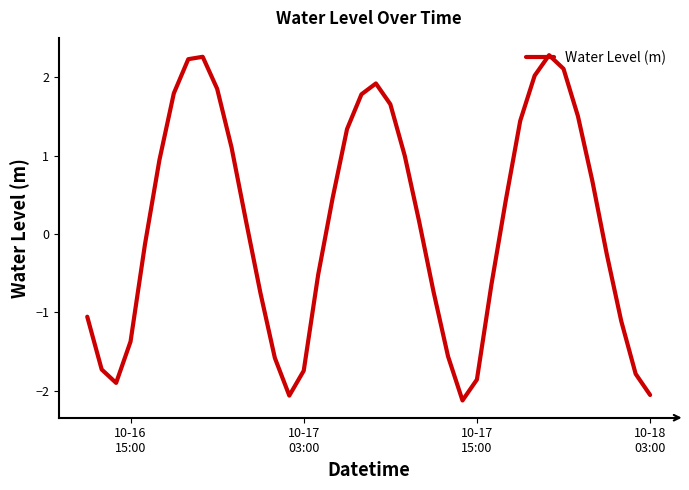

What is the minimum value shown in the chart?

-2.1